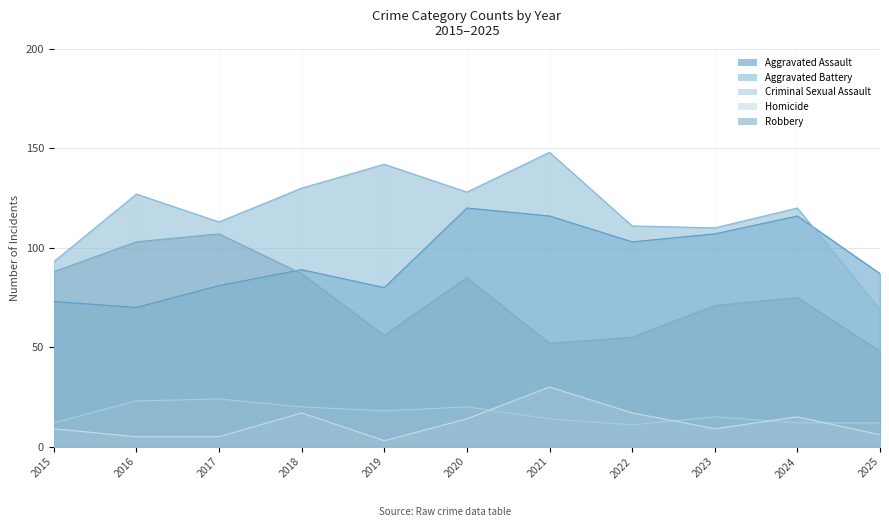

How many interior local peaks does the Aggravated Assault series have?

3